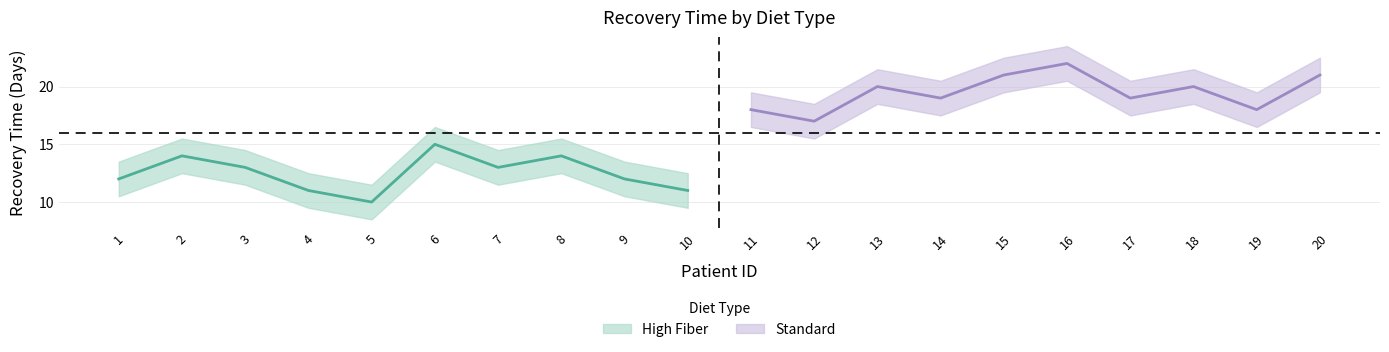

What is the lowest value of the Standard series?

17